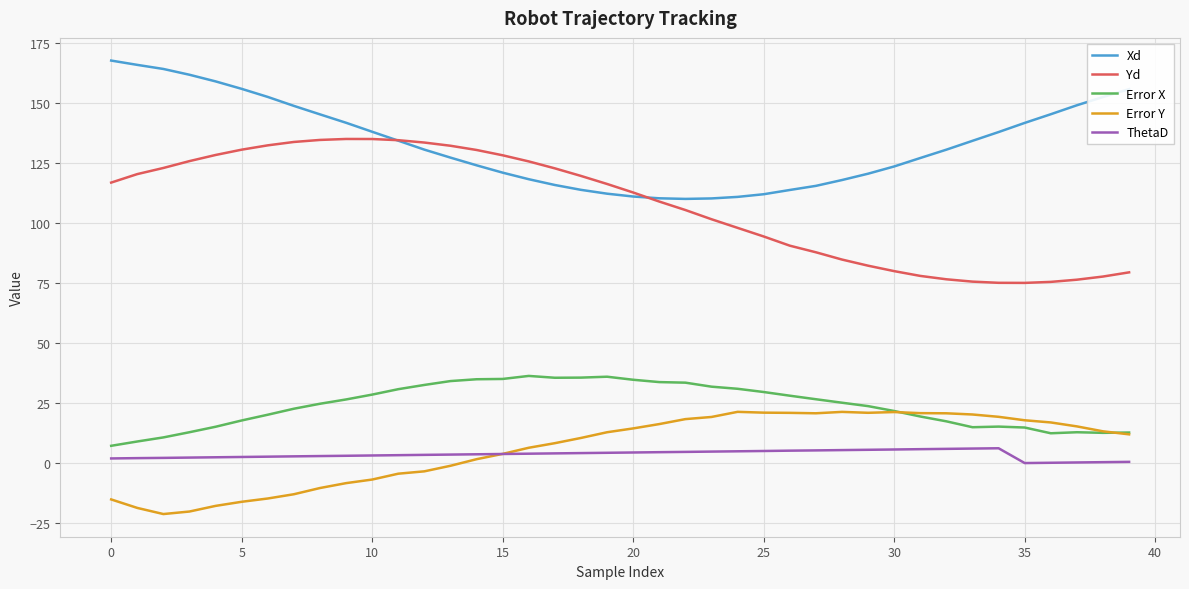

Rank the series by their maximum value, from highest to lowest.

Xd, Yd, Error X, Error Y, ThetaD